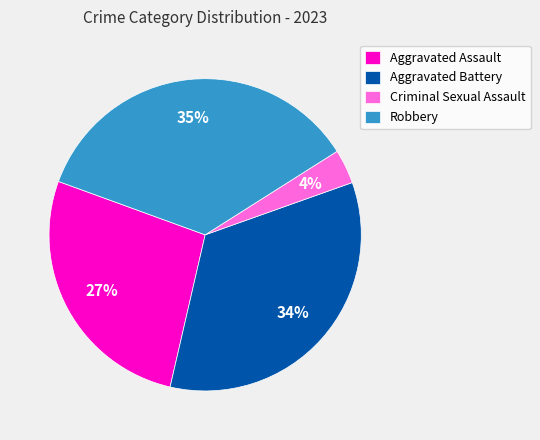

What is the ratio of the value at Aggravated Battery to the value at Robbery?

1.0